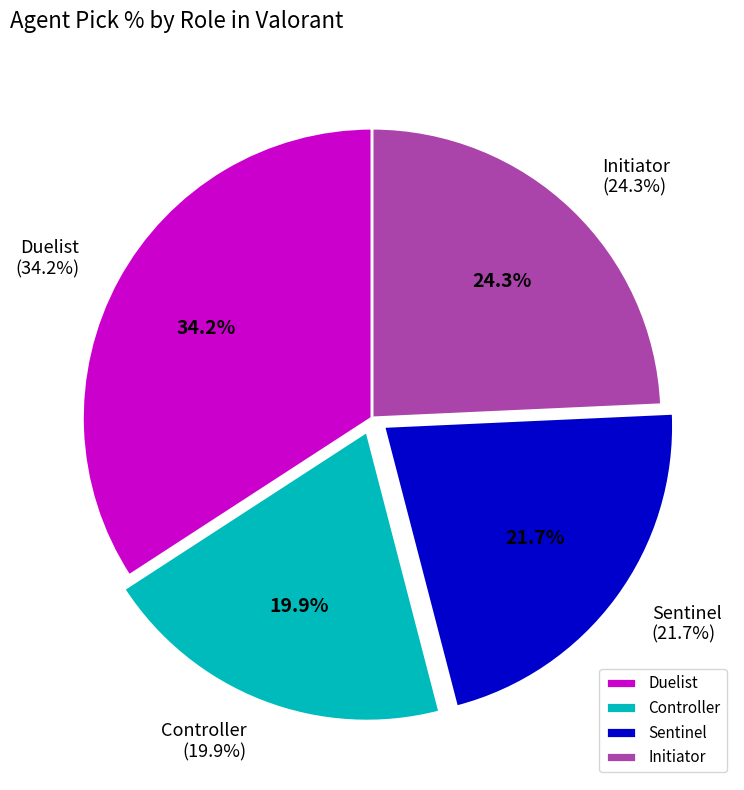

True or false: Cypher accounts for 7% of the total.

False